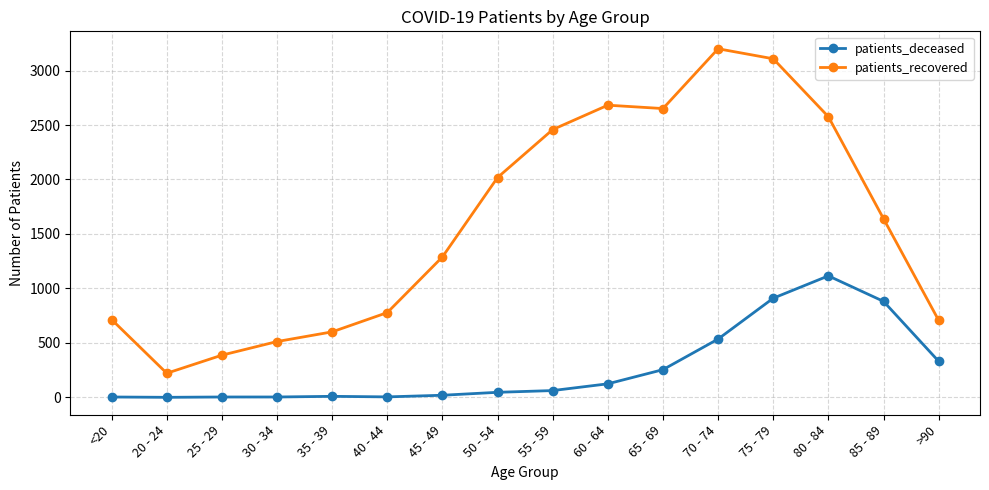

What is the highest value of the patients_recovered series?

3200